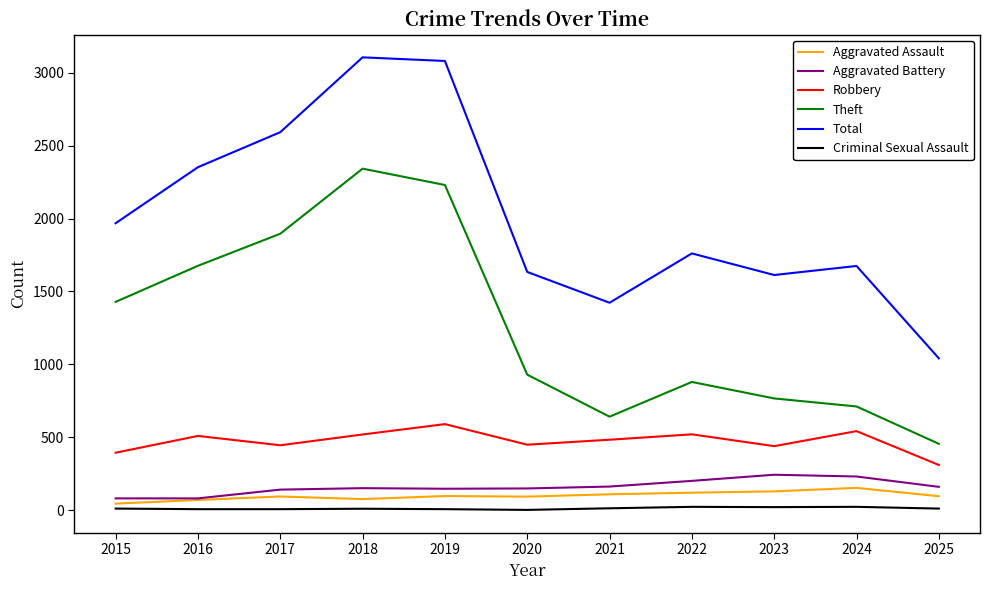

What is the spread (max minus min) of values at 2023?

1591